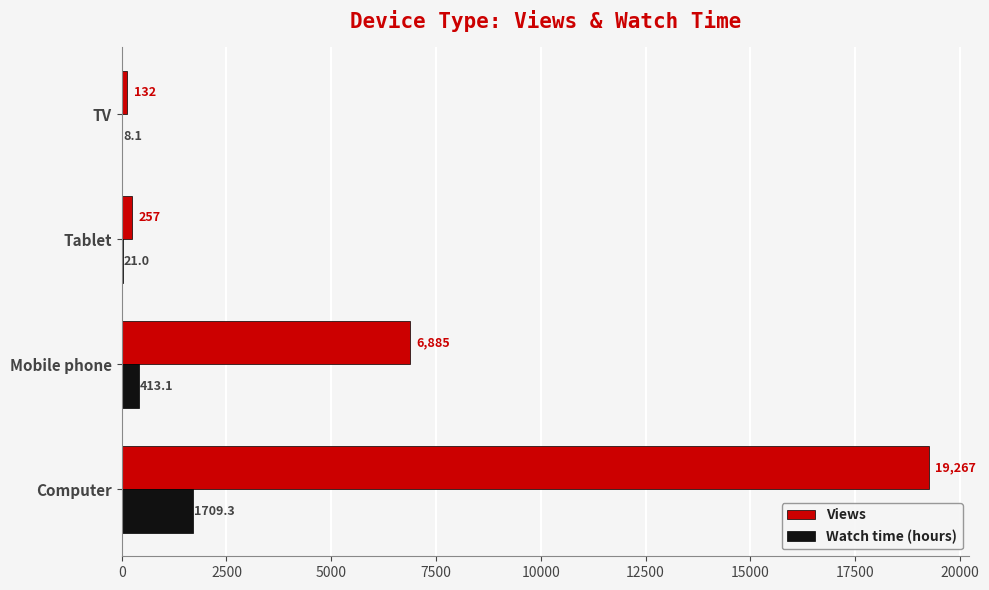

At which label is Views closest to 9699?

Mobile phone